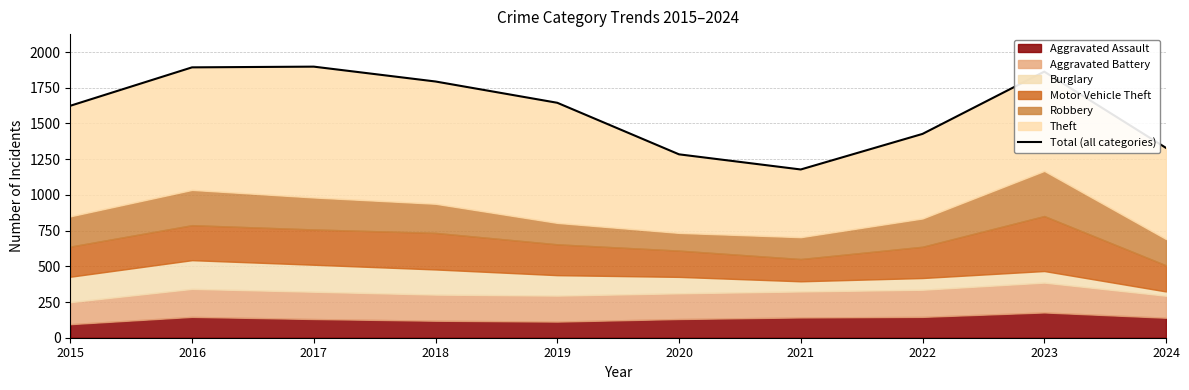

At which category does the chart reach its peak across all series?

2017